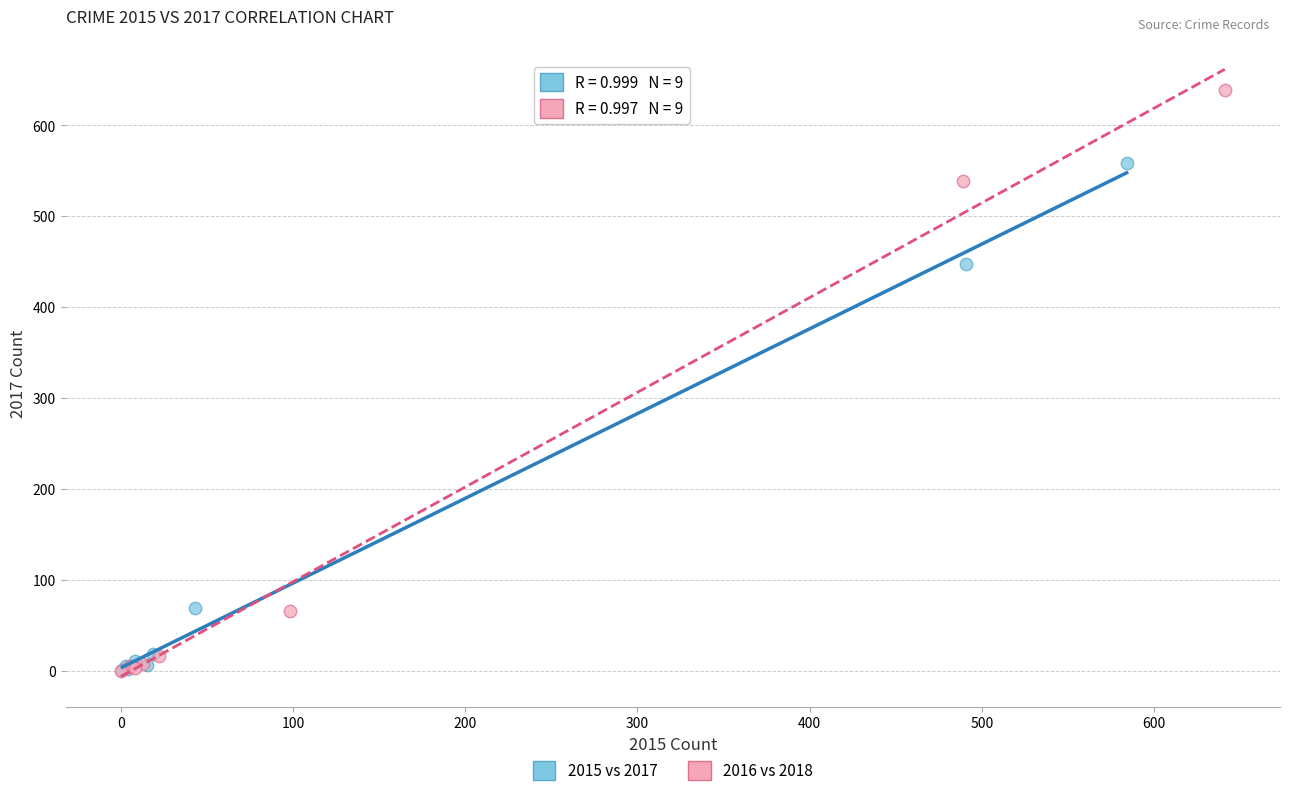

Which series contains the highest Y value?

2016 vs 2018